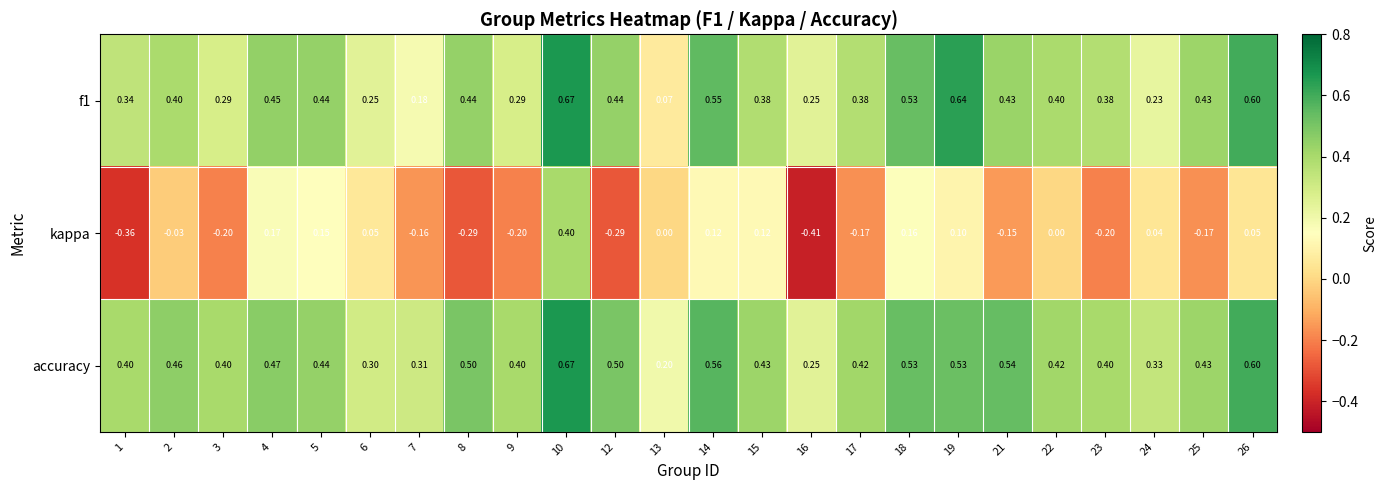

How many series are shown in this chart?

3